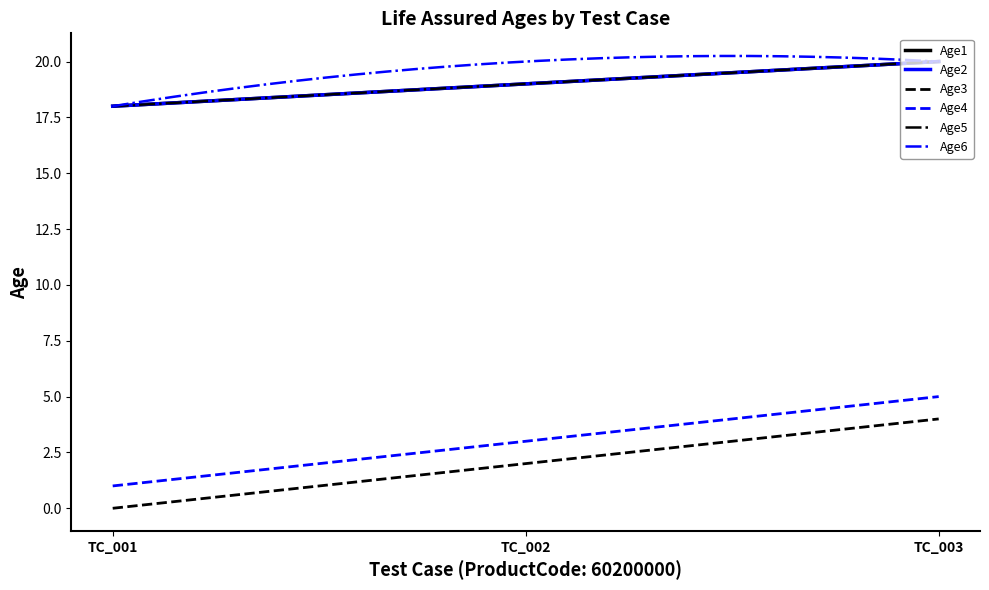

Does the chart have visible grid lines?

No